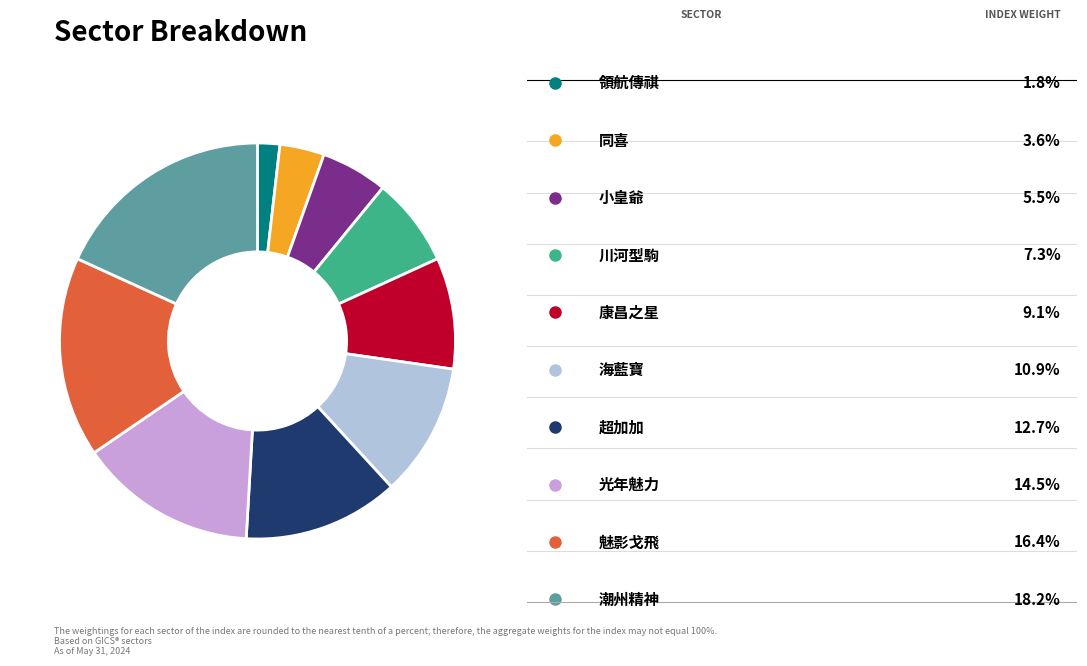

How many segments does this pie chart have?

10